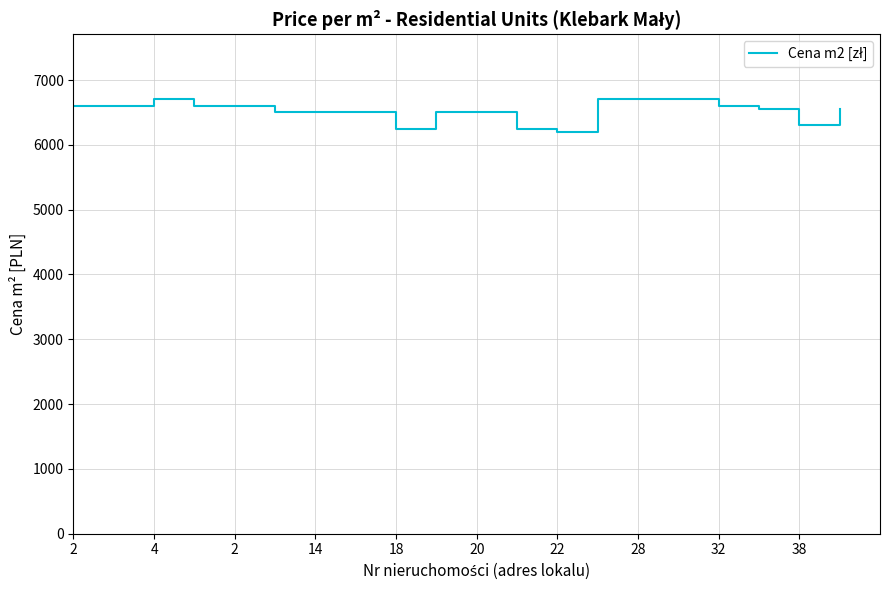

True or false: there are more than 2 points higher than both neighbors.

False